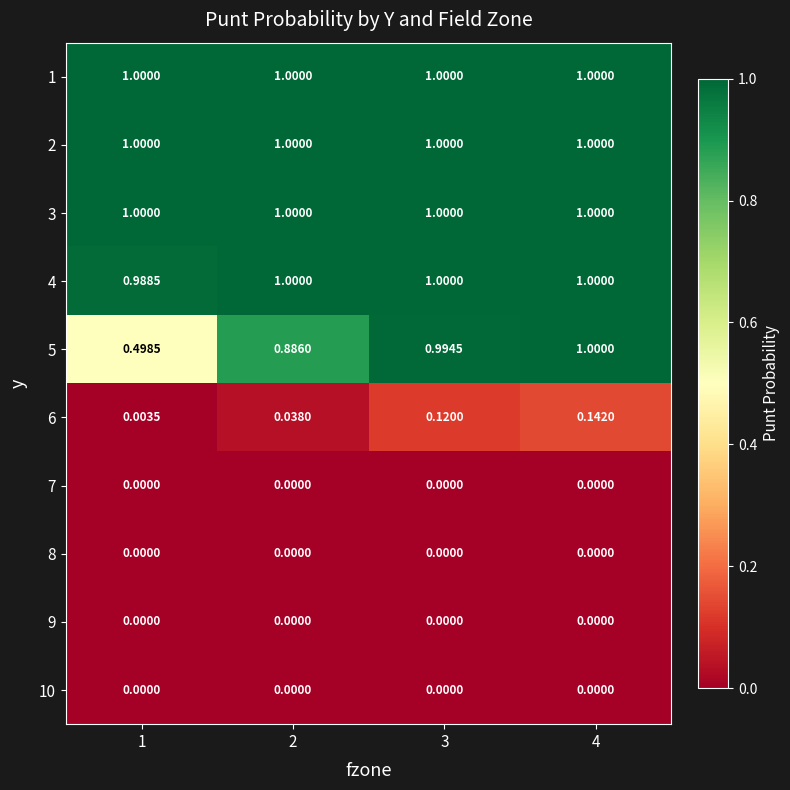

How many data points does each series have?

4